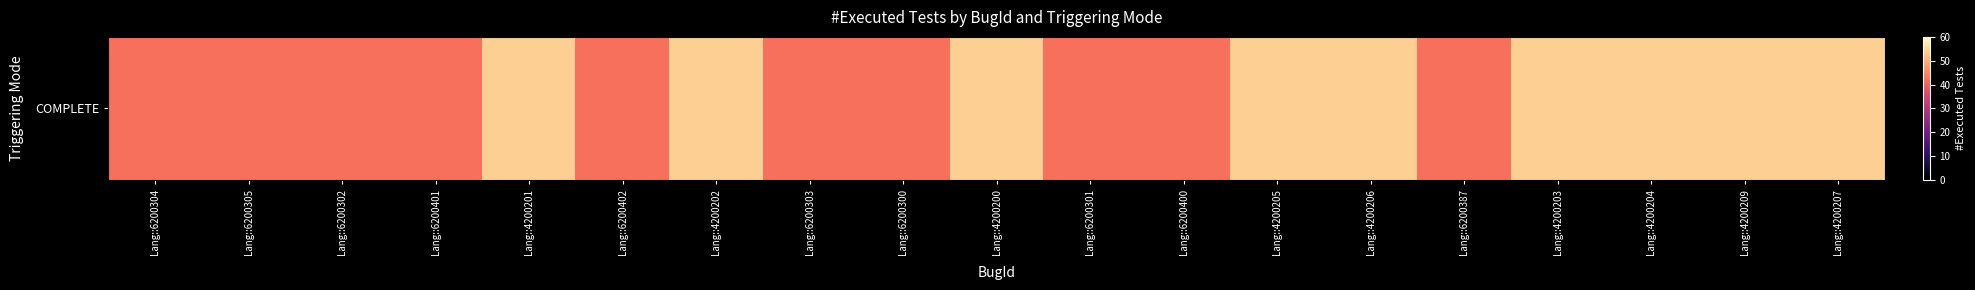

Approximately how many times larger is the value at Lang::4200205 compared to Lang::4200200?

1.0